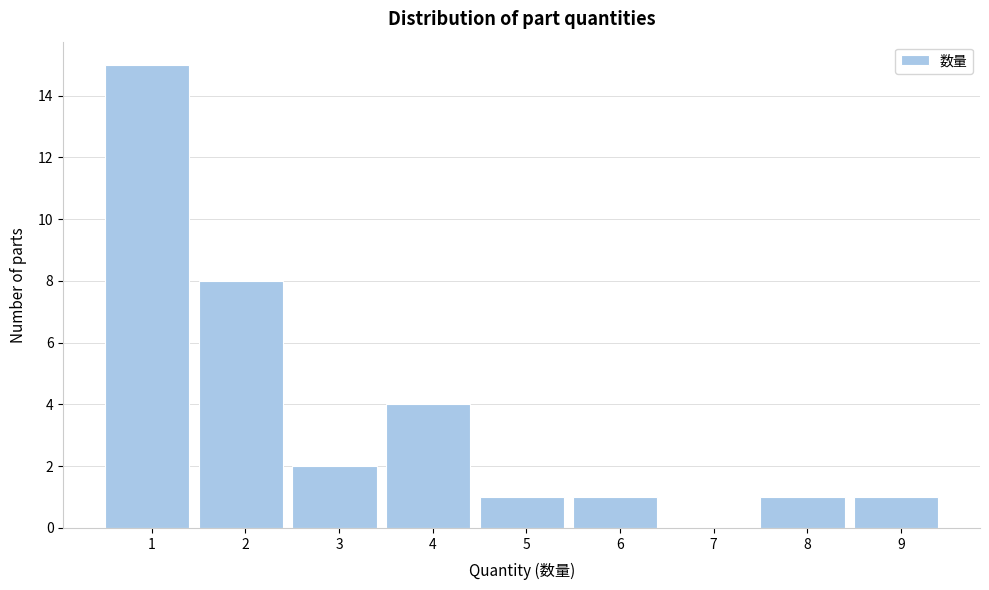

Reading left to right, transcribe all the data shown in this chart.

1=15	2=8	3=2	4=4	5=1	6=1	7=0	8=1	9=1